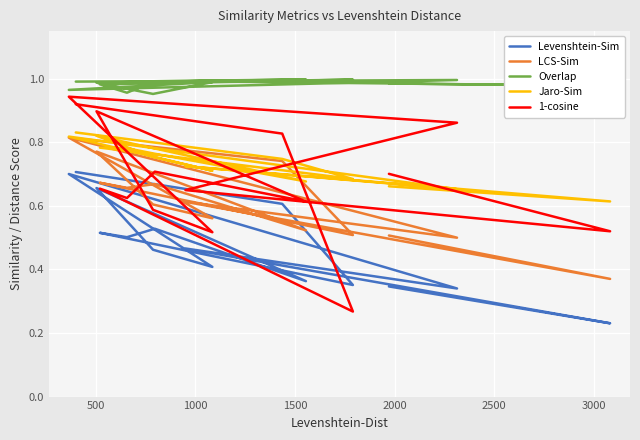

Which series has the largest total across all categories?

Overlap